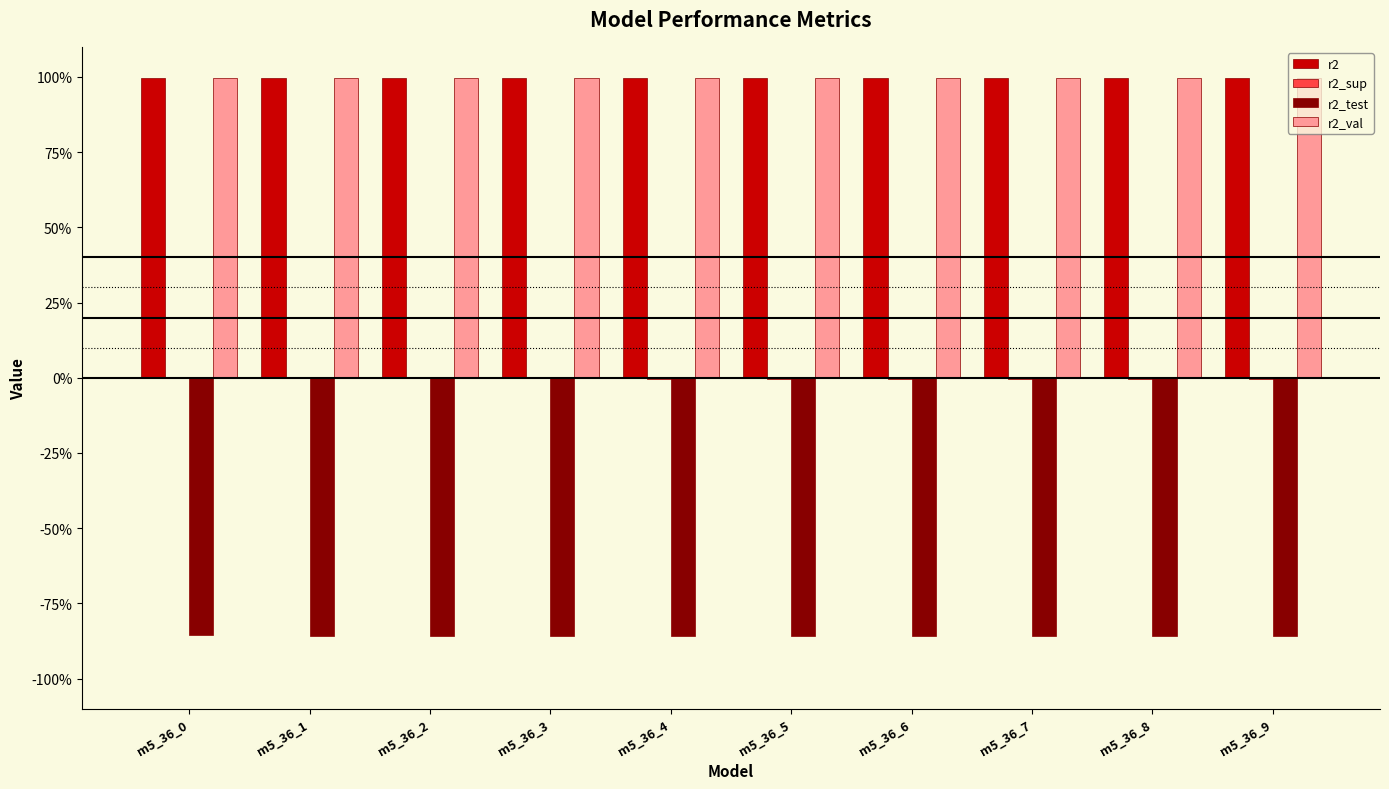

Are the bars horizontal?

No